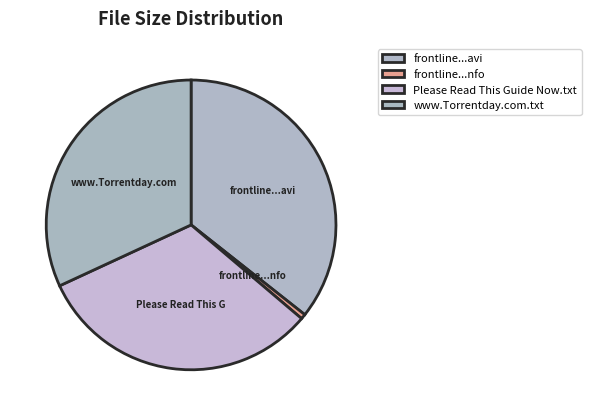

Count the number of slices in the pie.

4